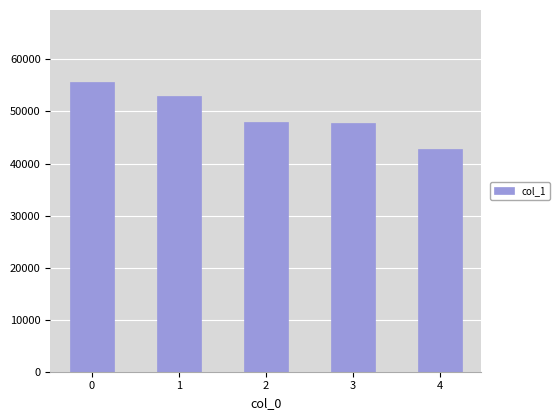

What is the difference between the second highest and minimum values?

10198